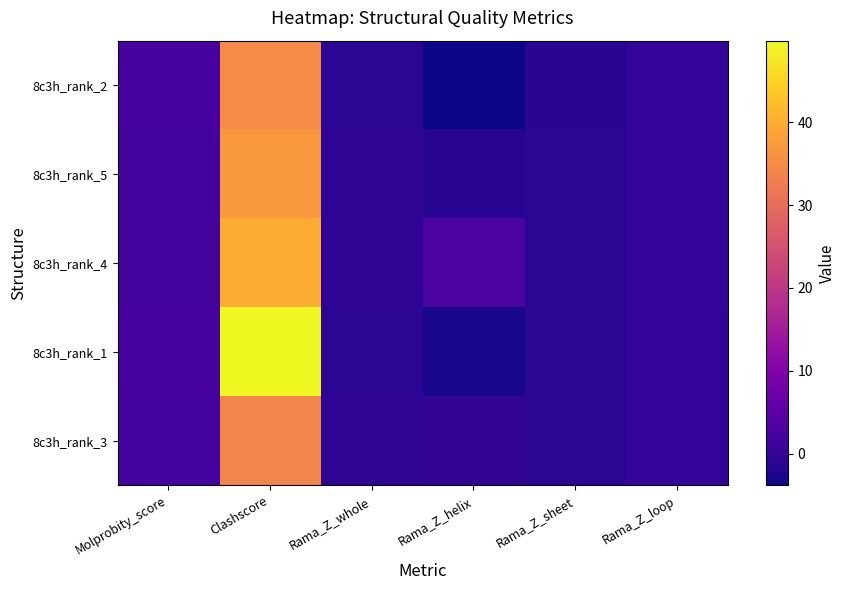

What is the smallest value displayed?

-3.8